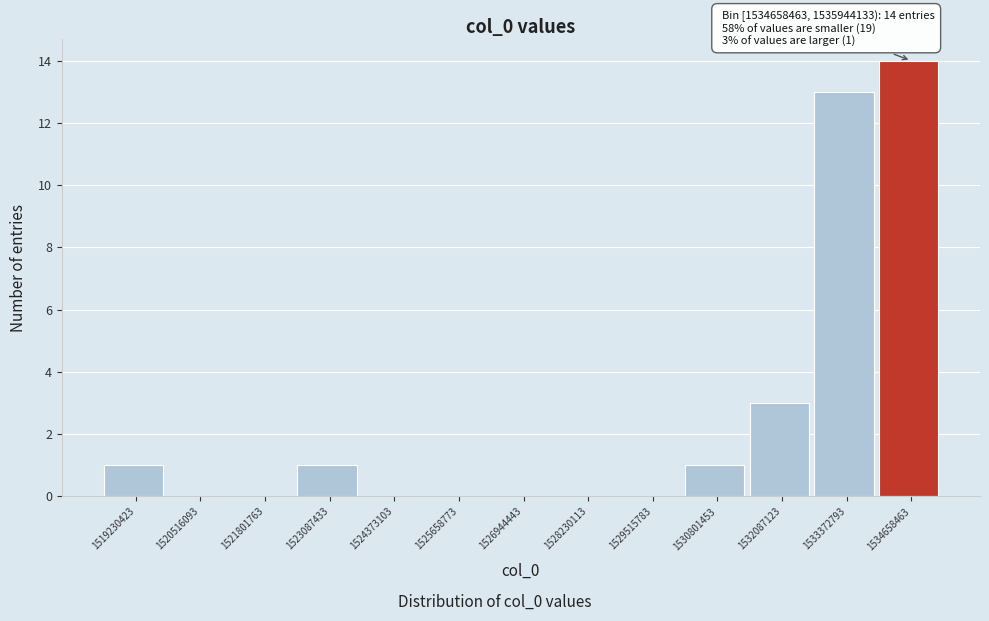

Reading left to right, what are all the values shown in this chart?

1519230423=1	1520516093=0	1521801763=0	1523087433=1	1524373103=0	1525658773=0	1526944443=0	1528230113=0	1529515783=0	1530801453=1	1532087123=3	1533372793=13	1534658463=14